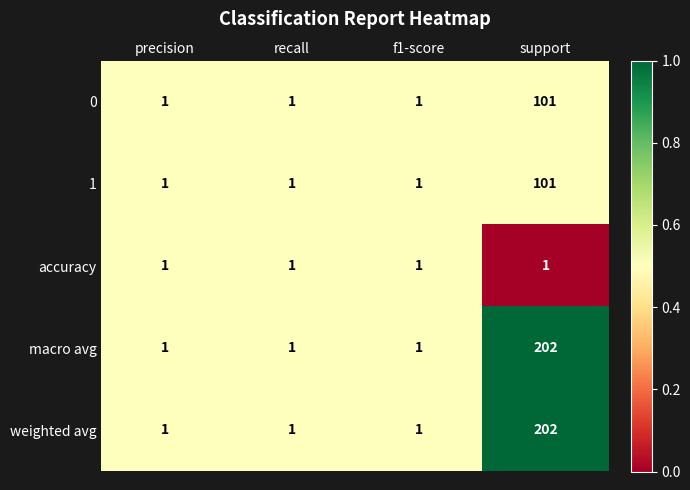

Reading right to left, list all the values displayed in this chart.

0: support=101	f1-score=1	recall=1	precision=1
1: support=101	f1-score=1	recall=1	precision=1
accuracy: support=1	f1-score=1	recall=1	precision=1
macro avg: support=202	f1-score=1	recall=1	precision=1
weighted avg: support=202	f1-score=1	recall=1	precision=1